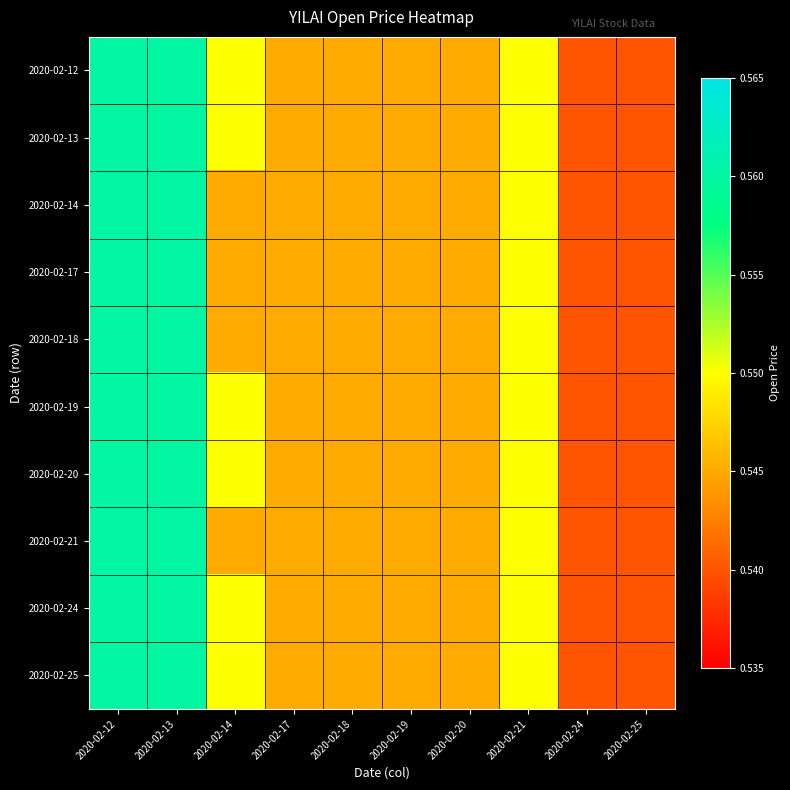

At which category is the sum across all series the highest?

2020-02-12